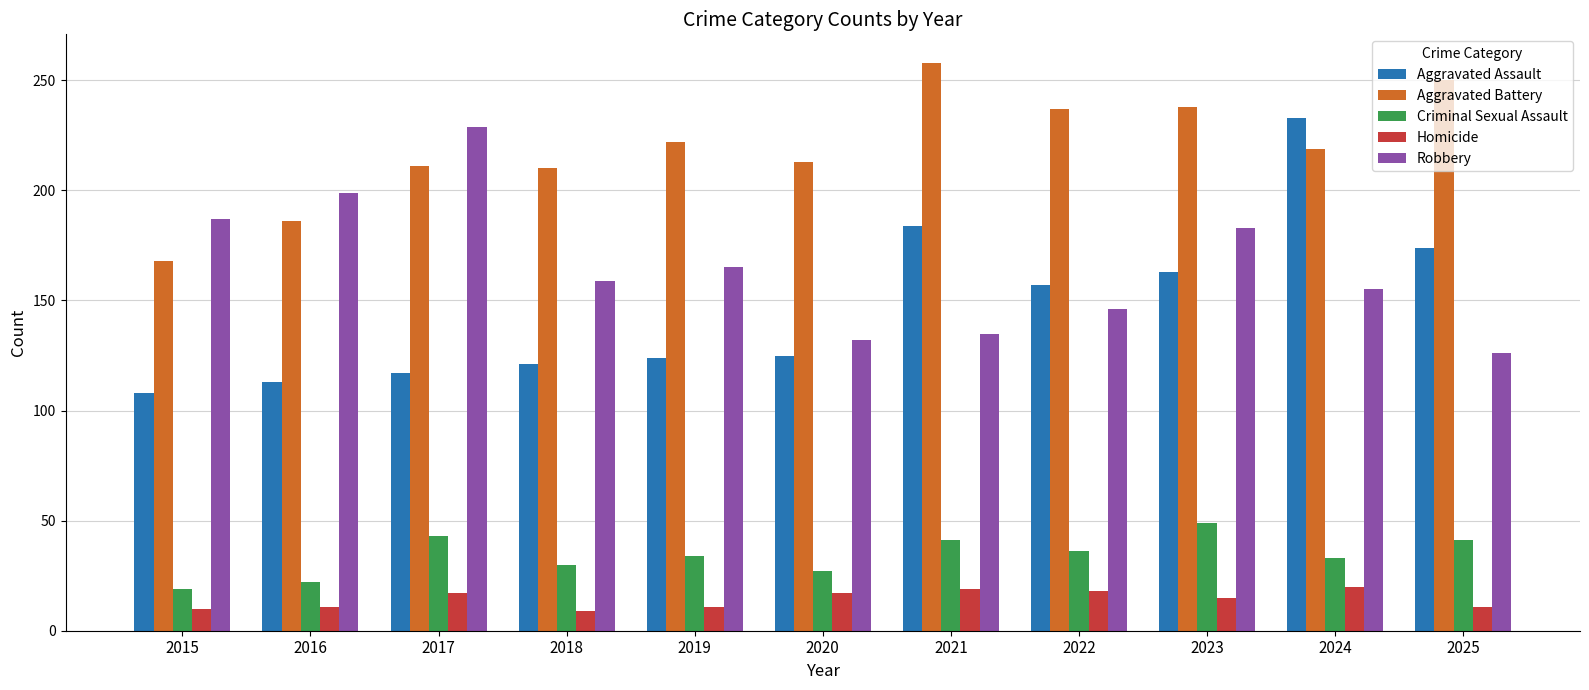

The value of Aggravated Battery at 2021 is 95. True or false?

False